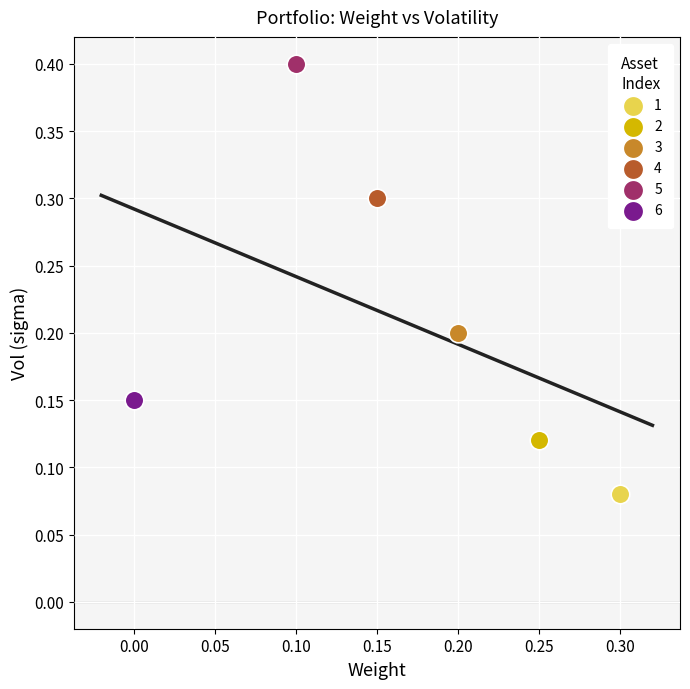

Which series reaches the maximum Y coordinate?

5